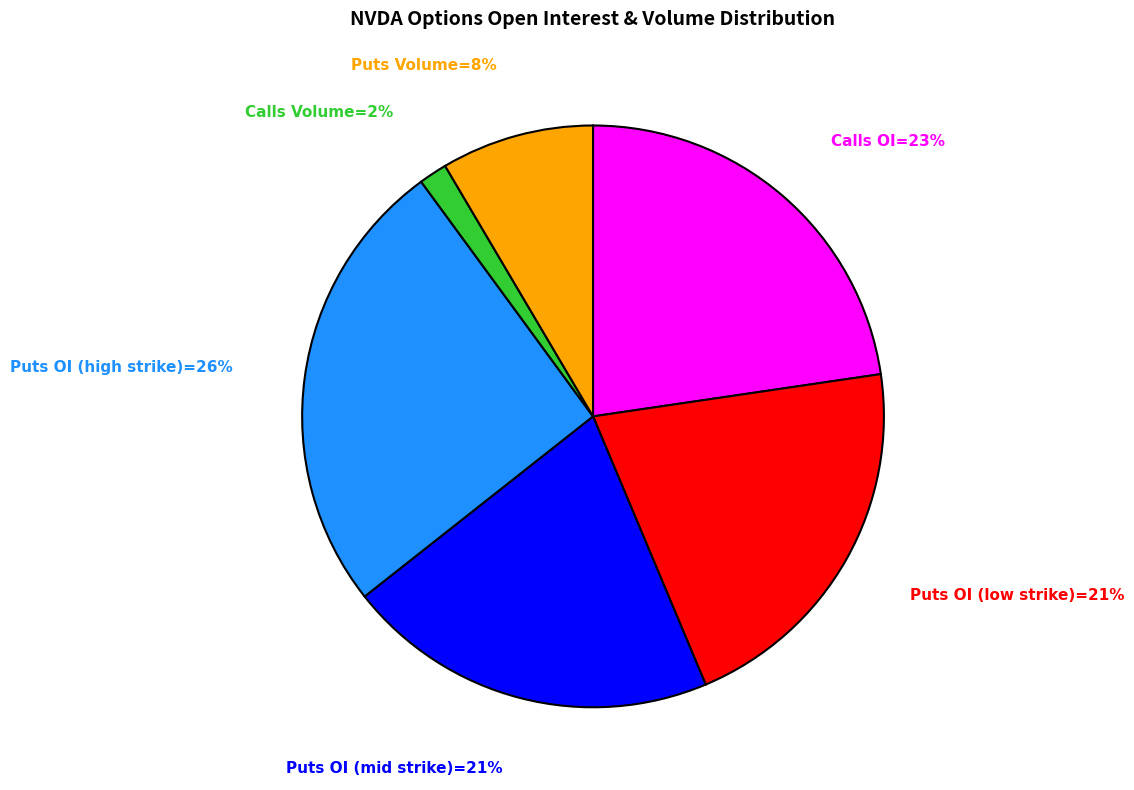

How many slices are in this pie chart?

6